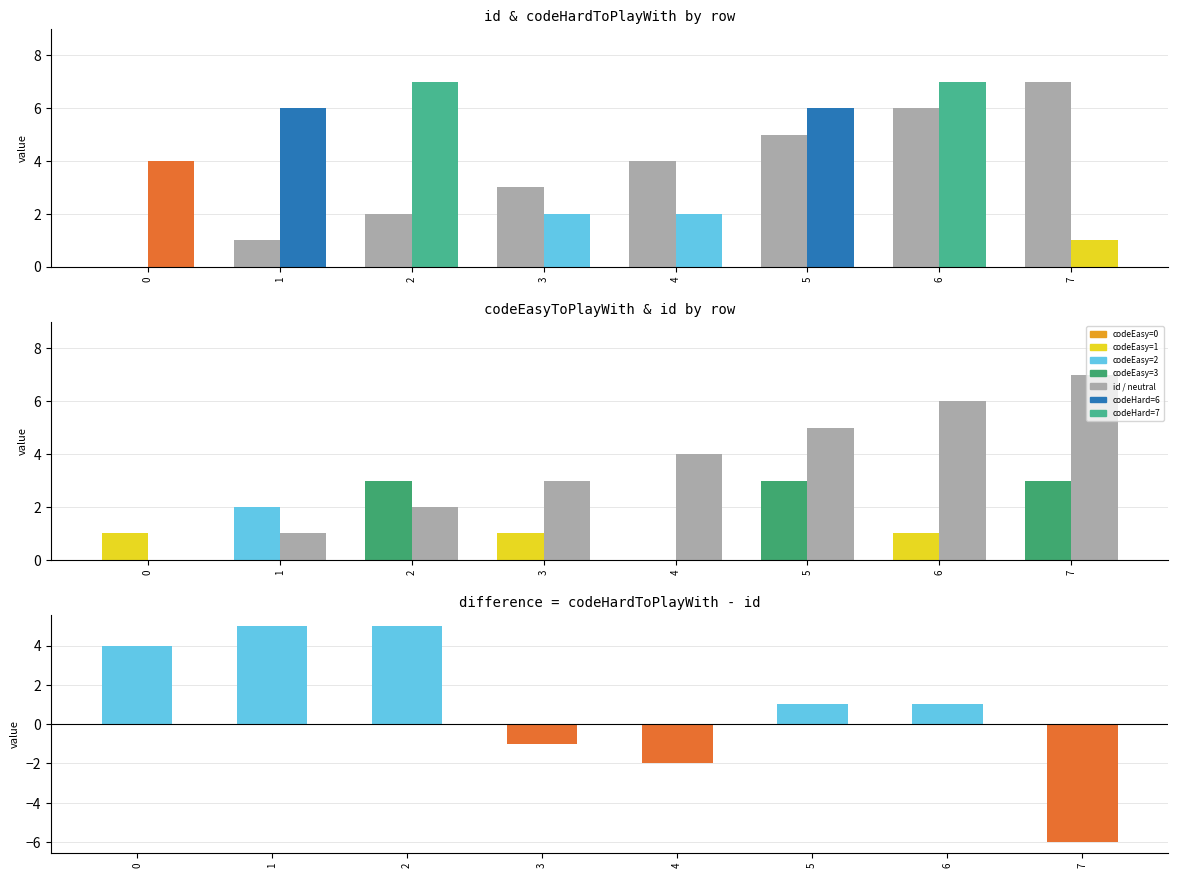

How many values in codeEasyToPlayWith are above zero?

7